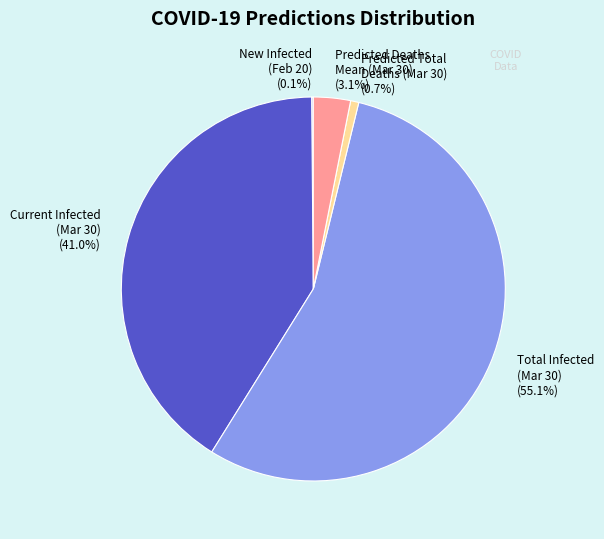

Is there a majority slice in this chart?

Yes